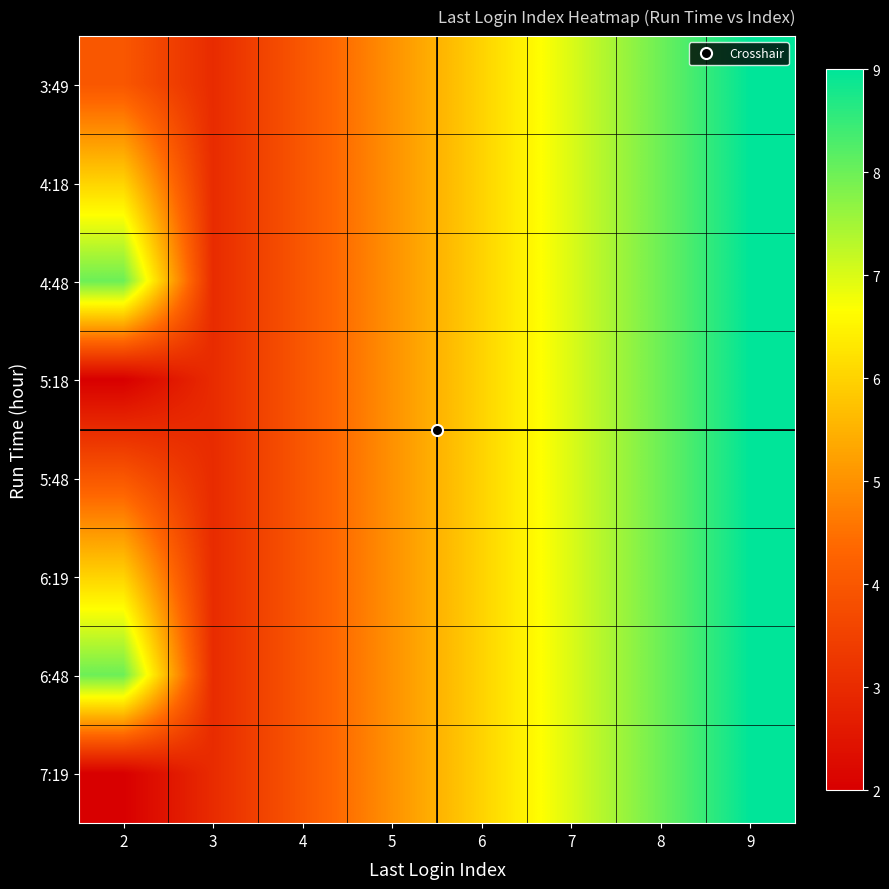

Which has a higher value, 2 or 7?

7